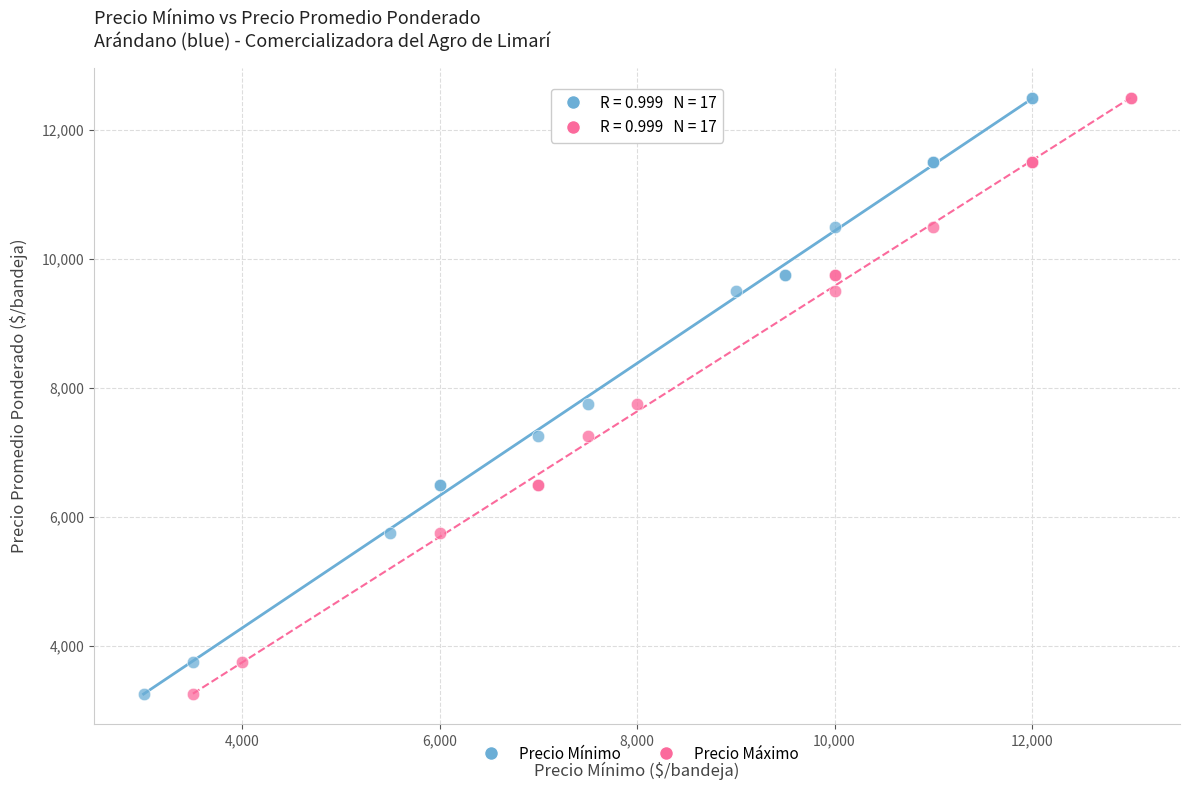

What are all the series names shown in the legend?

Precio Mínimo, Precio Máximo